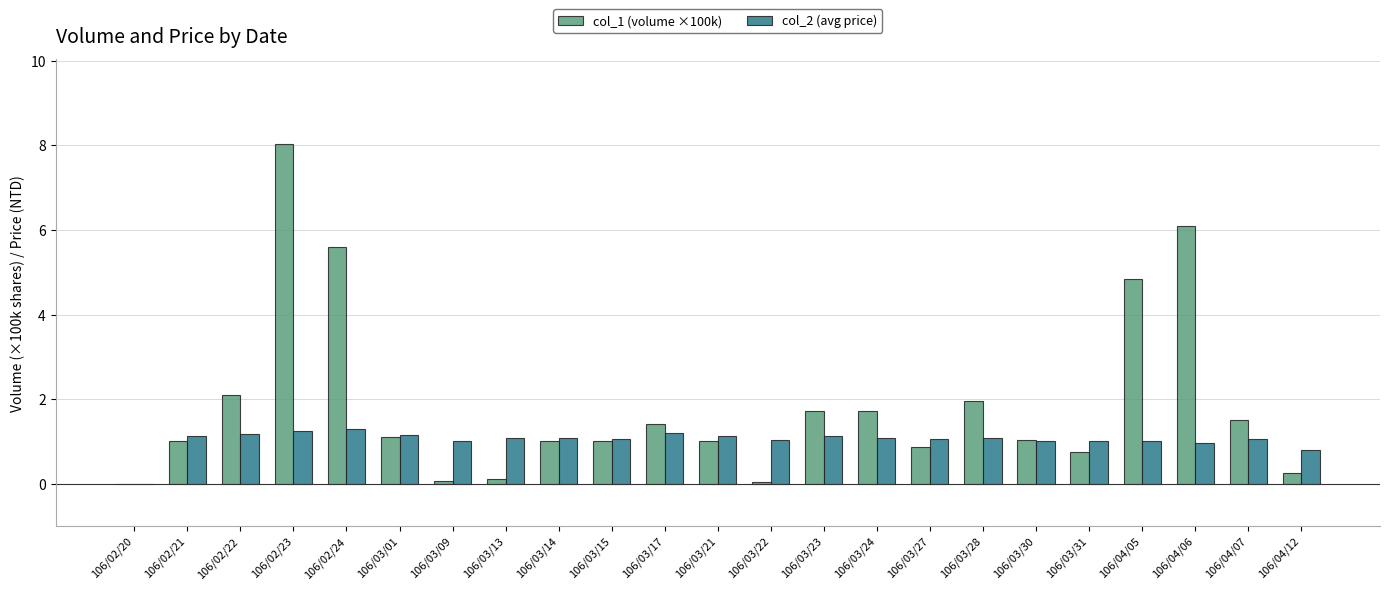

True or false: col_1 (volume ×100k) has a value of 1.7 at 106/03/24.

True